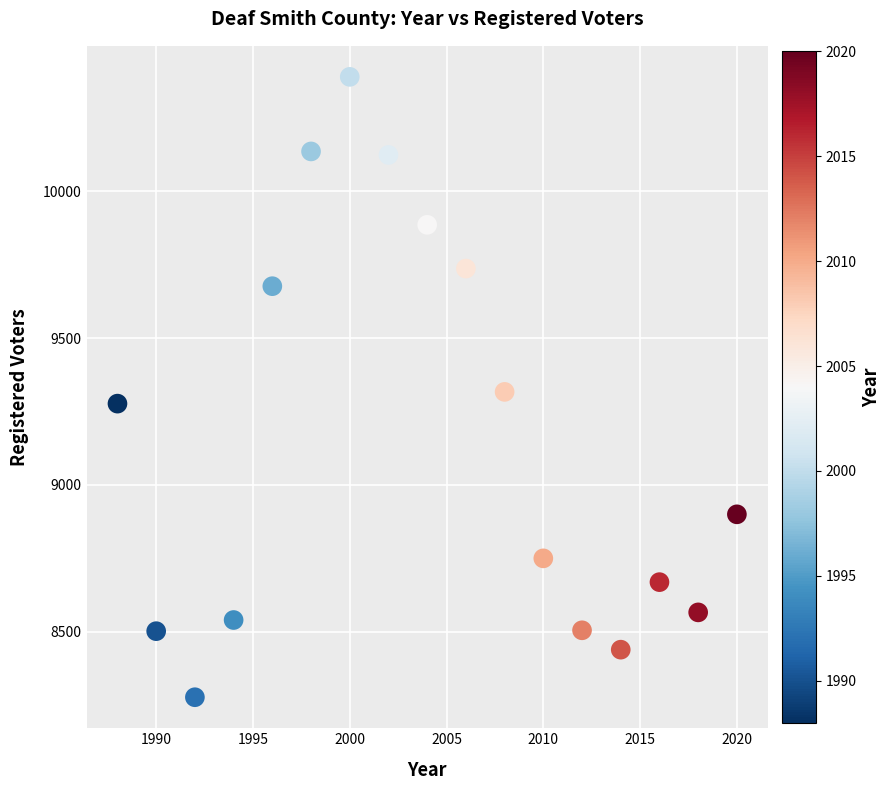

What is the range of X values (max minus min)?

32